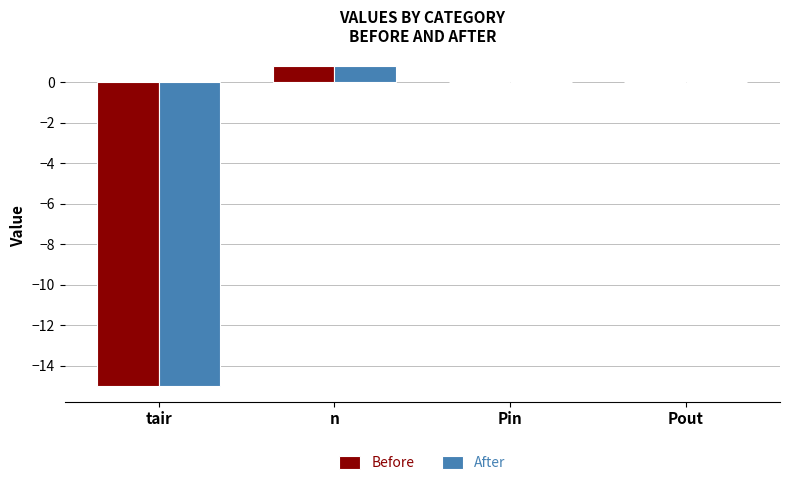

How many groups of bars are there?

4